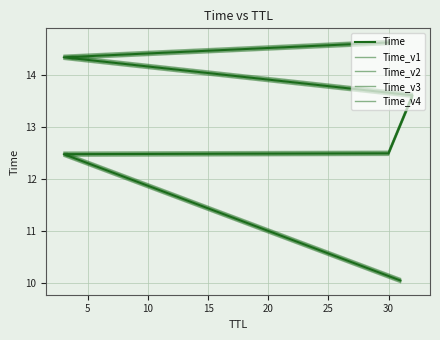

Which has a higher value, 5 or 15?

15